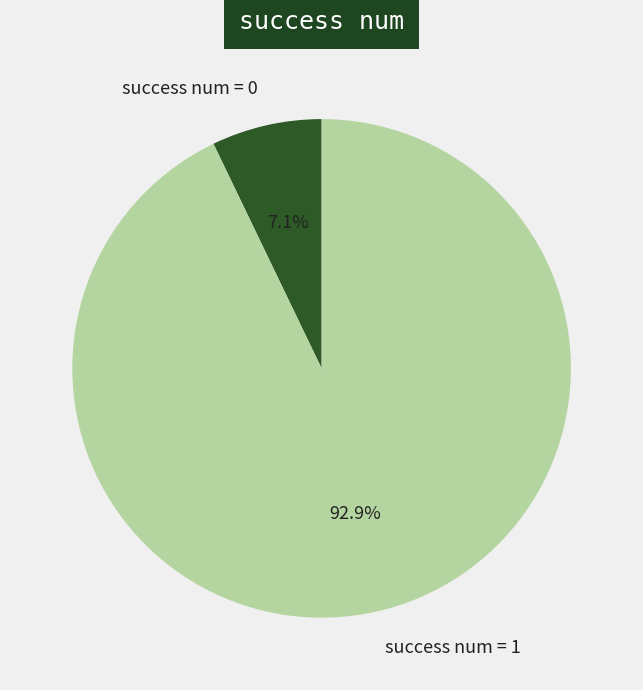

What is the smallest slice in the pie chart?

success num = 0